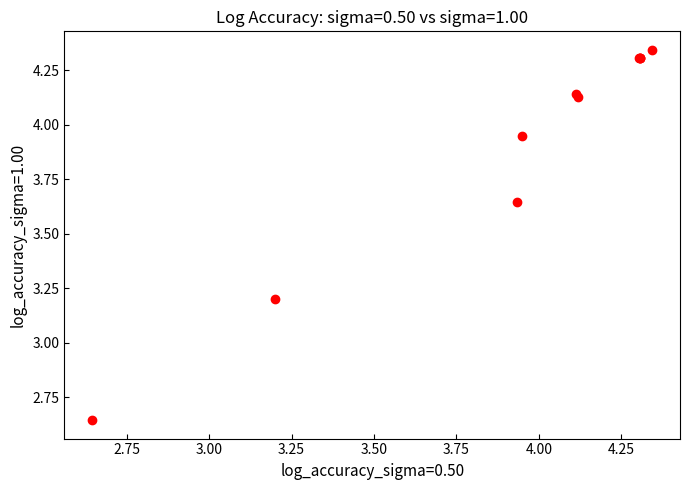

What Y value in the scatter plot is closest to 3?

3.2